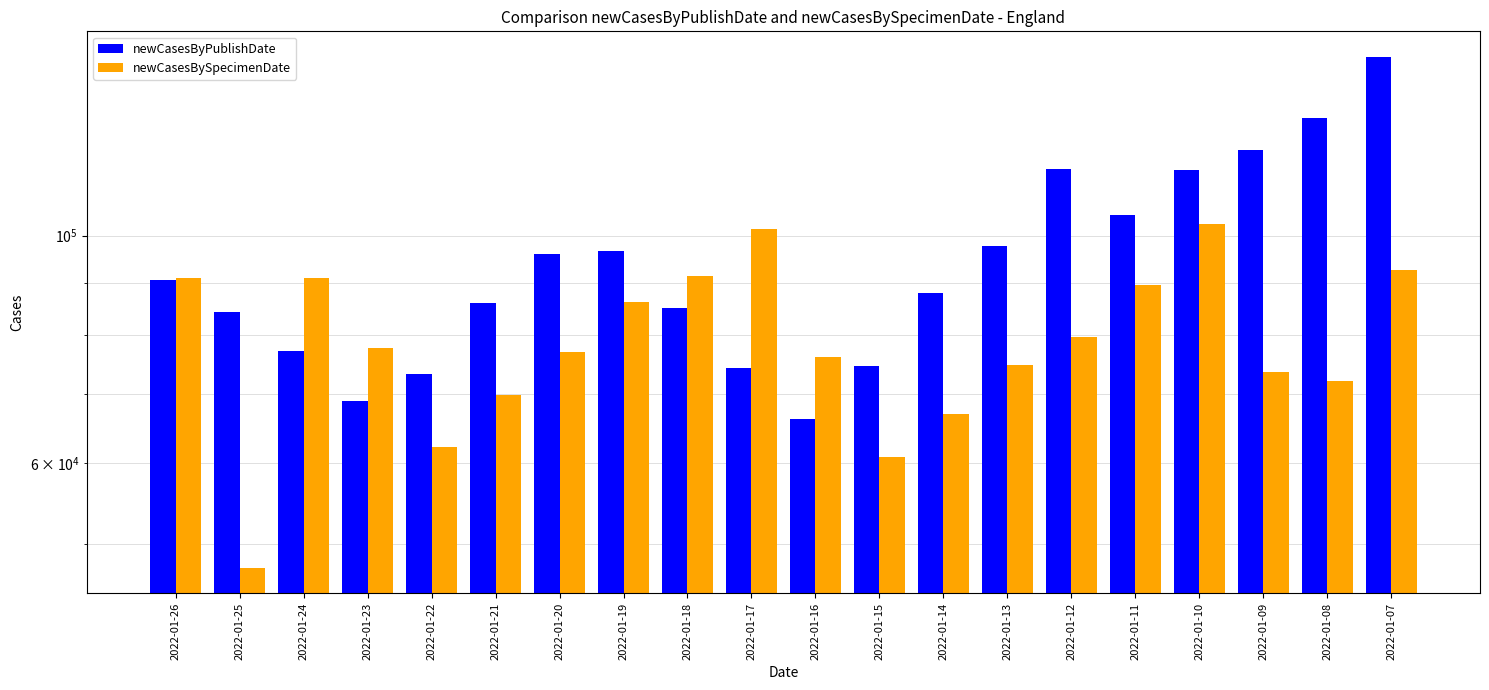

What is the maximum value for newCasesByPublishDate?

149405